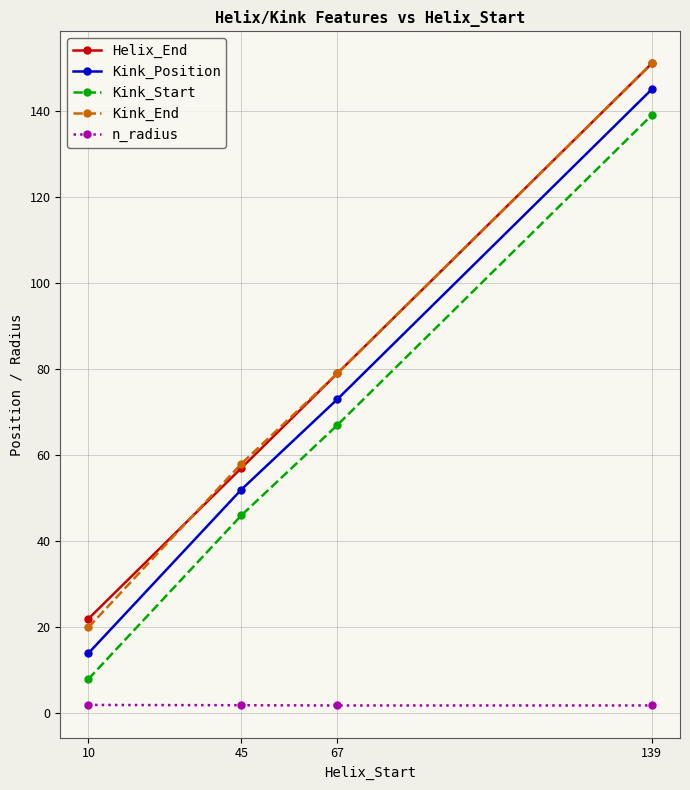

Rank the categories by Kink_Start value from highest to lowest.

139, 67, 45, 10